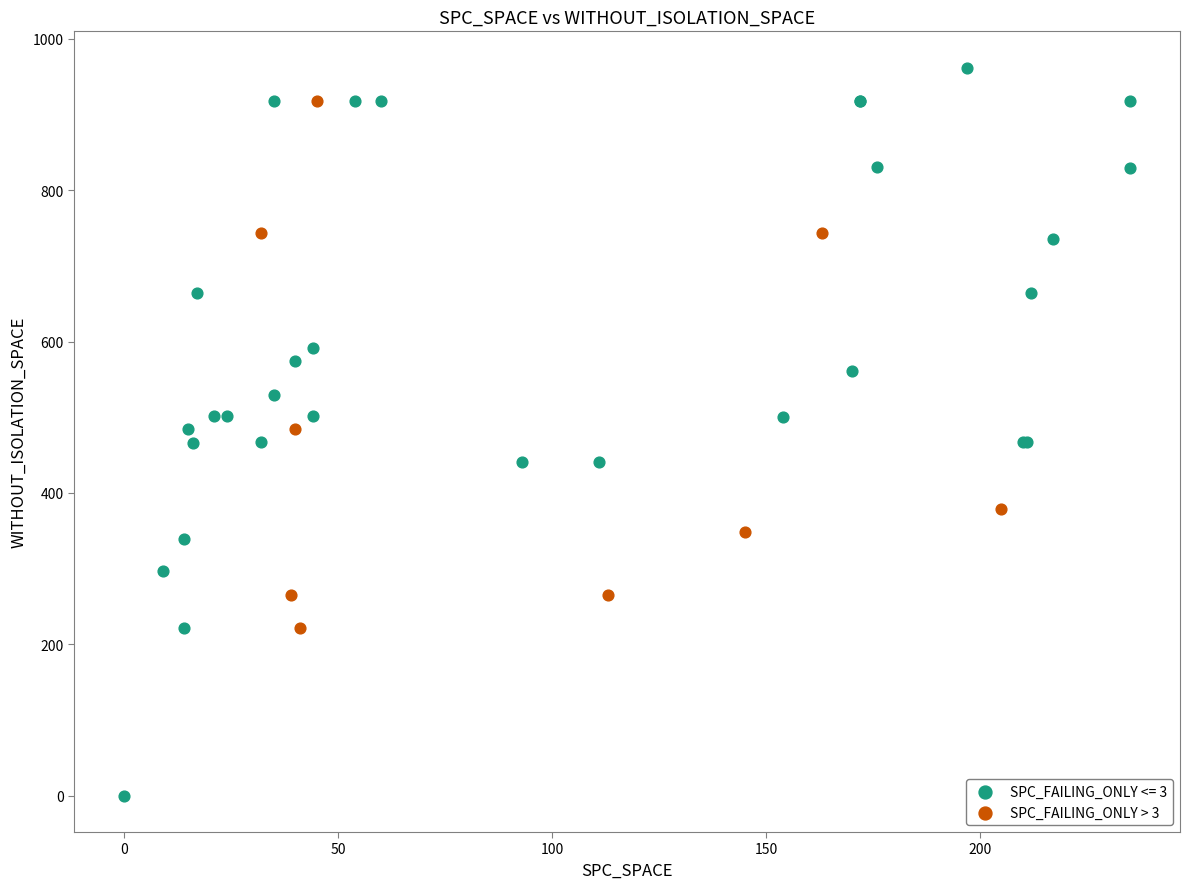

Which series has the largest Y range (max minus min)?

SPC_FAILING_ONLY <= 3